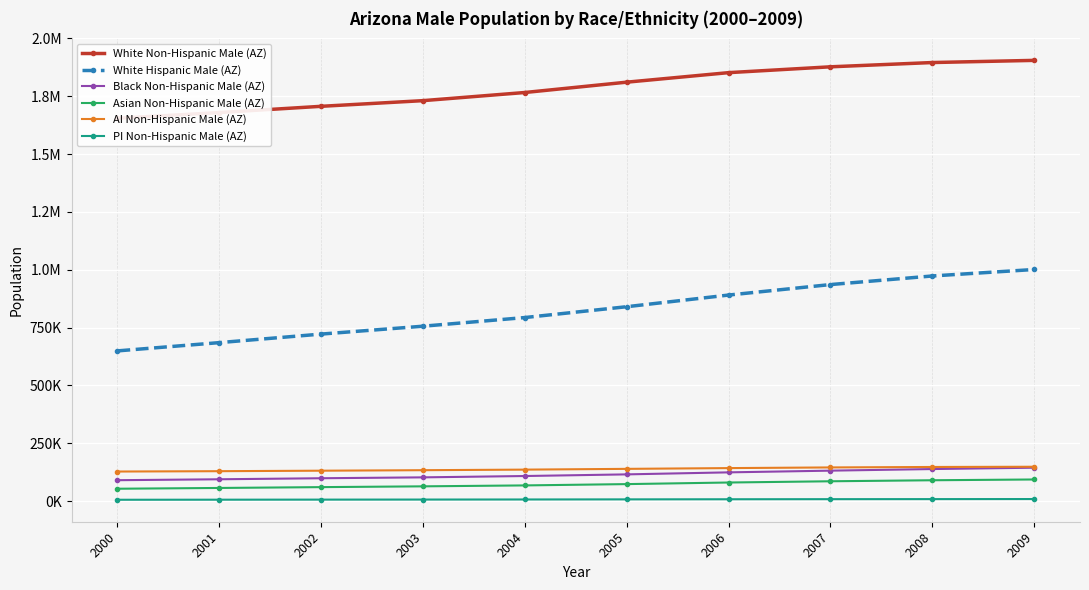

True or false: AI Non-Hispanic Male (AZ) has a value of 92782 at 2004.

False